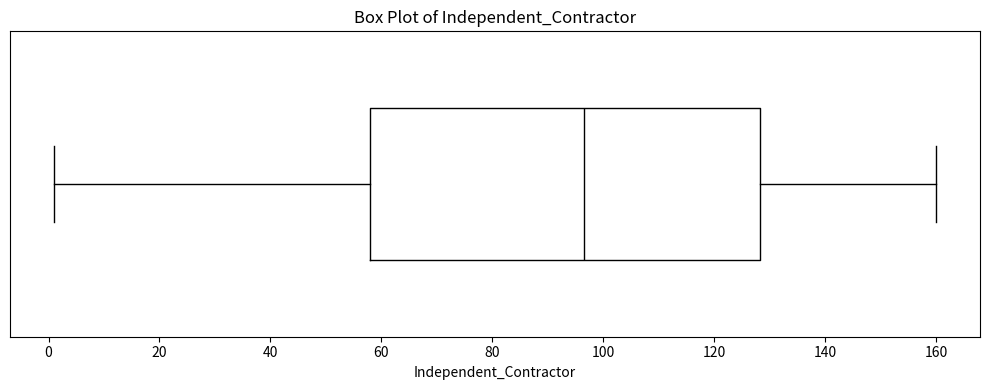

Read this box plot against the x-axis: the position of the median line, the range covered by the box, and the ends of both whiskers. The values are not printed on the chart, so give them approximately, as read against the axis.

median 96, box 58 to 128, whiskers 2 to 160